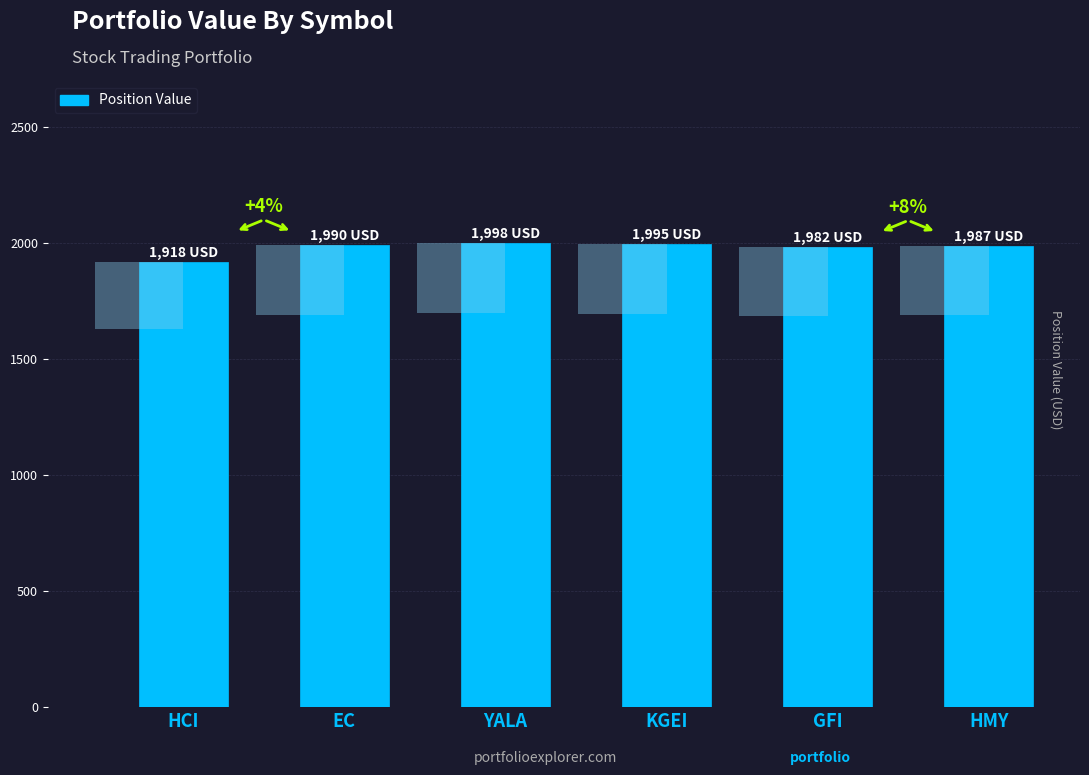

Count the number of categories in the chart.

6